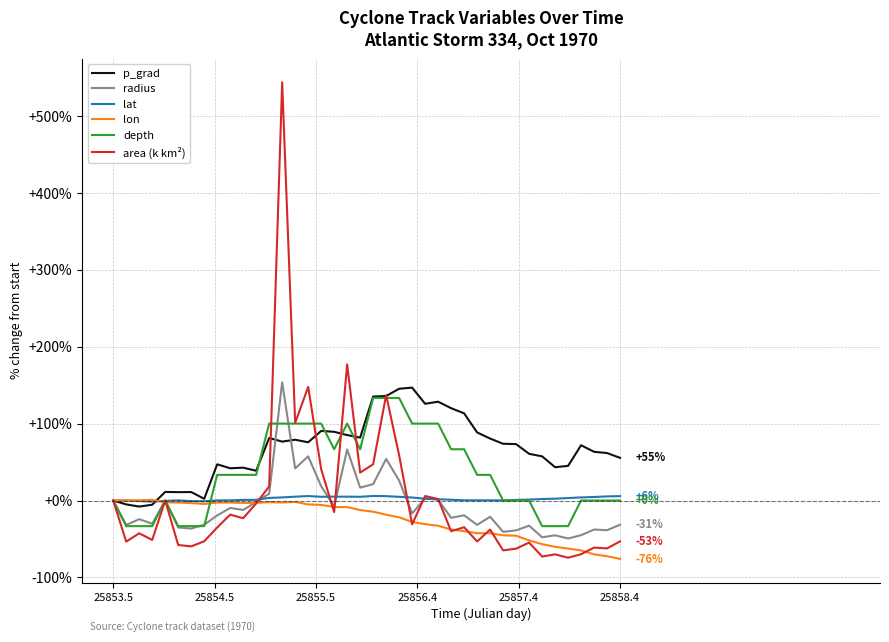

Which series has the largest range (max minus min)?

area (k km²)